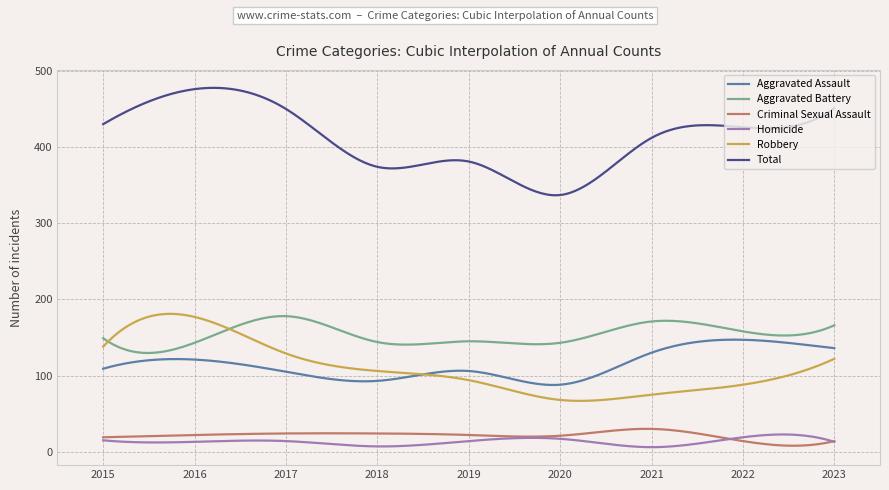

True or false: Aggravated Assault has more than 0 points higher than both neighbors.

True